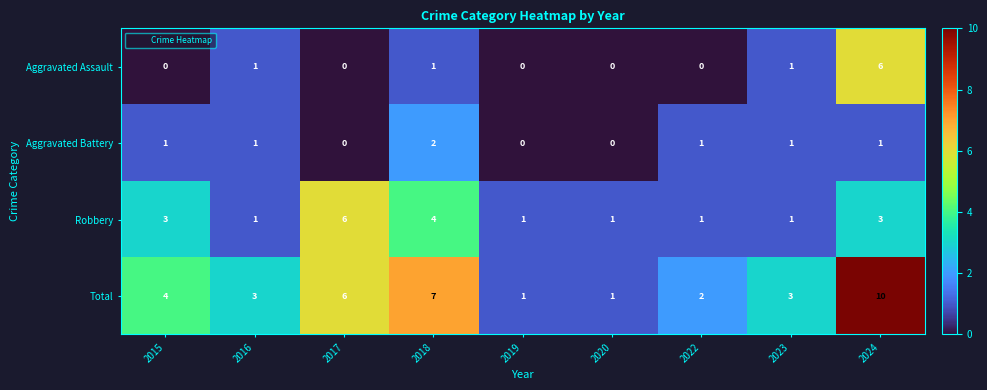

What is the sum of all Total values?

37